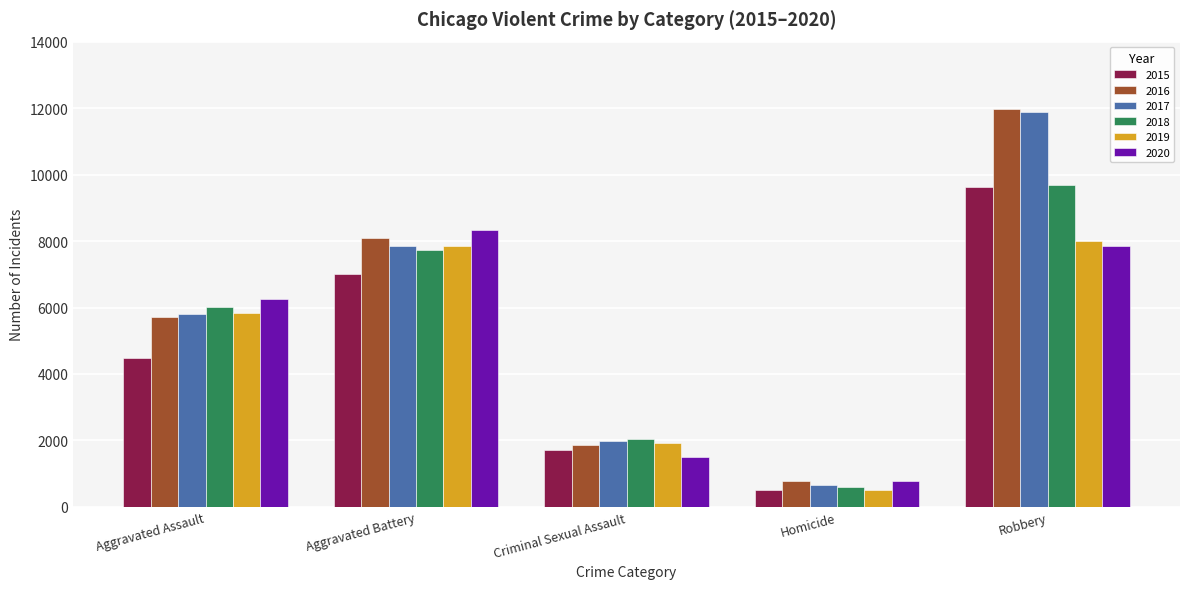

At which category is the sum across all series the highest?

Robbery